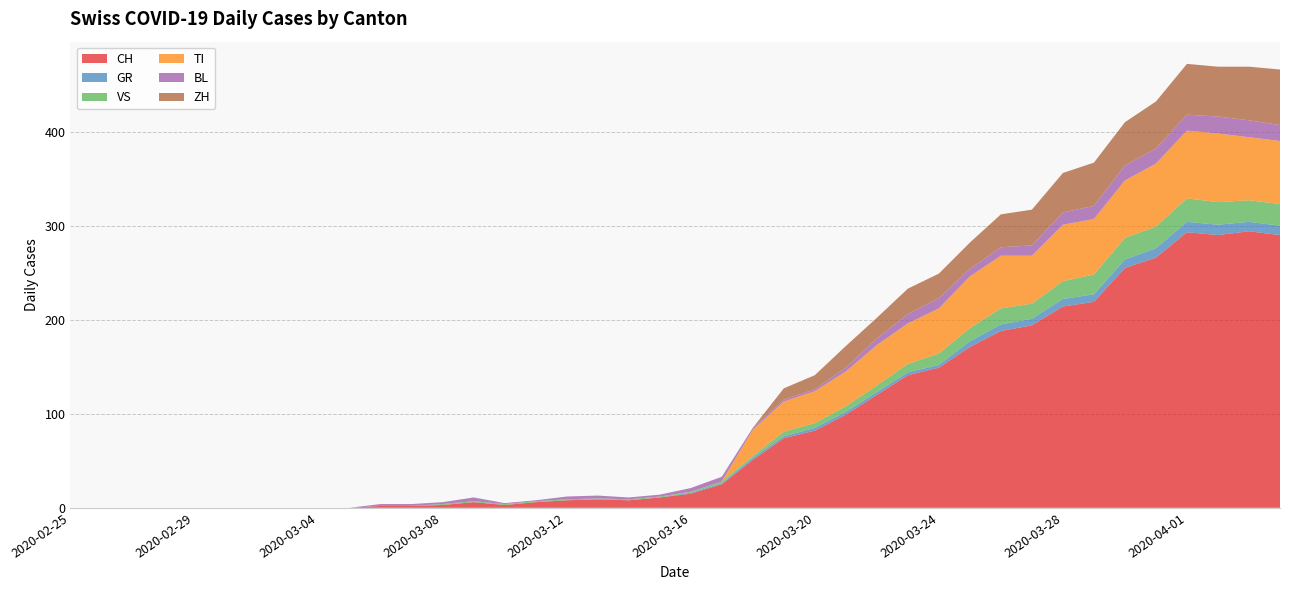

Reading right to left, what are all the values shown in this chart?

CH: 290	294	290	293	266	255	219	214	194	188	171	149	141	120	99	82	74	51	25	15	11	8	9	8	6	3	6	3	2	2	0	0	0	0	0	0	0	0	0	0
GR: 10	10	11	11	10	9	8	8	7	7	6	3	3	3	3	3	2	2	1	1	0	0	0	0	0	0	0	0	0	0	0	0	0	0	0	0	0	0	0	0
VS: 23	23	24	25	23	23	21	19	16	17	14	12	9	7	6	5	5	2	2	1	1	1	1	1	1	1	1	1	0	0	0	0	0	0	0	0	0	0	0	0
TI: 67	67	73	72	67	61	59	60	51	56	55	48	43	43	37	34	32	28	0	0	0	0	0	0	0	0	0	0	0	0	0	0	0	0	0	0	0	0	0	0
BL: 17	18	18	17	16	16	14	13	11	9	8	11	10	7	4	2	2	2	5	4	2	2	3	3	1	1	4	2	2	2	0	0	0	0	0	0	0	0	0	0
ZH: 59	57	53	54	50	46	46	42	38	35	28	26	27	22	23	15	12	0	0	0	0	0	0	0	0	0	0	0	0	0	0	0	0	0	0	0	0	0	0	0